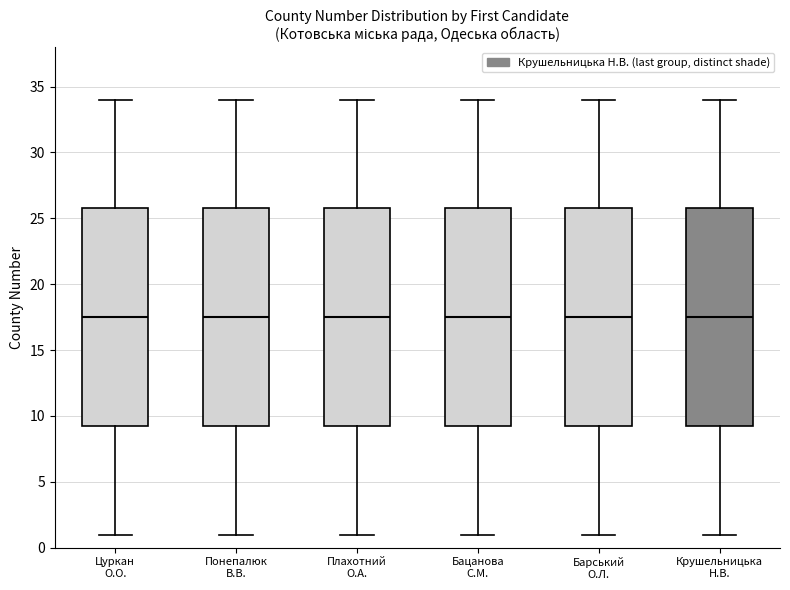

Where does the lower whisker of the box for Понепалюк В.В. end on the y-axis? The values are not printed on the chart, so give them approximately, as read against the axis.

1.0